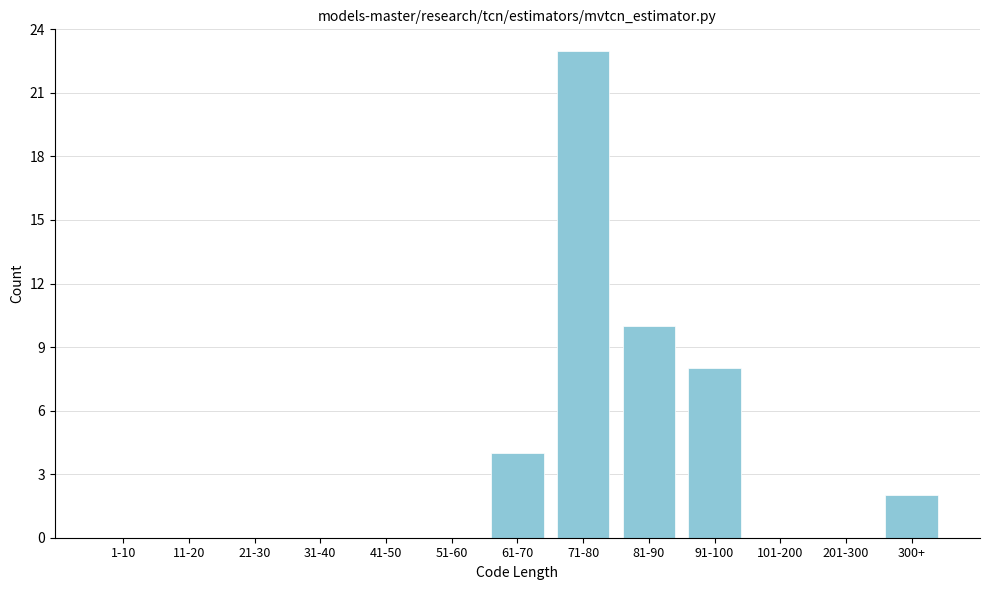

Reading left to right, extract all data points from this chart.

1-10=0	11-20=0	21-30=0	31-40=0	41-50=0	51-60=0	61-70=4	71-80=23	81-90=10	91-100=8	101-200=0	201-300=0	300+=2